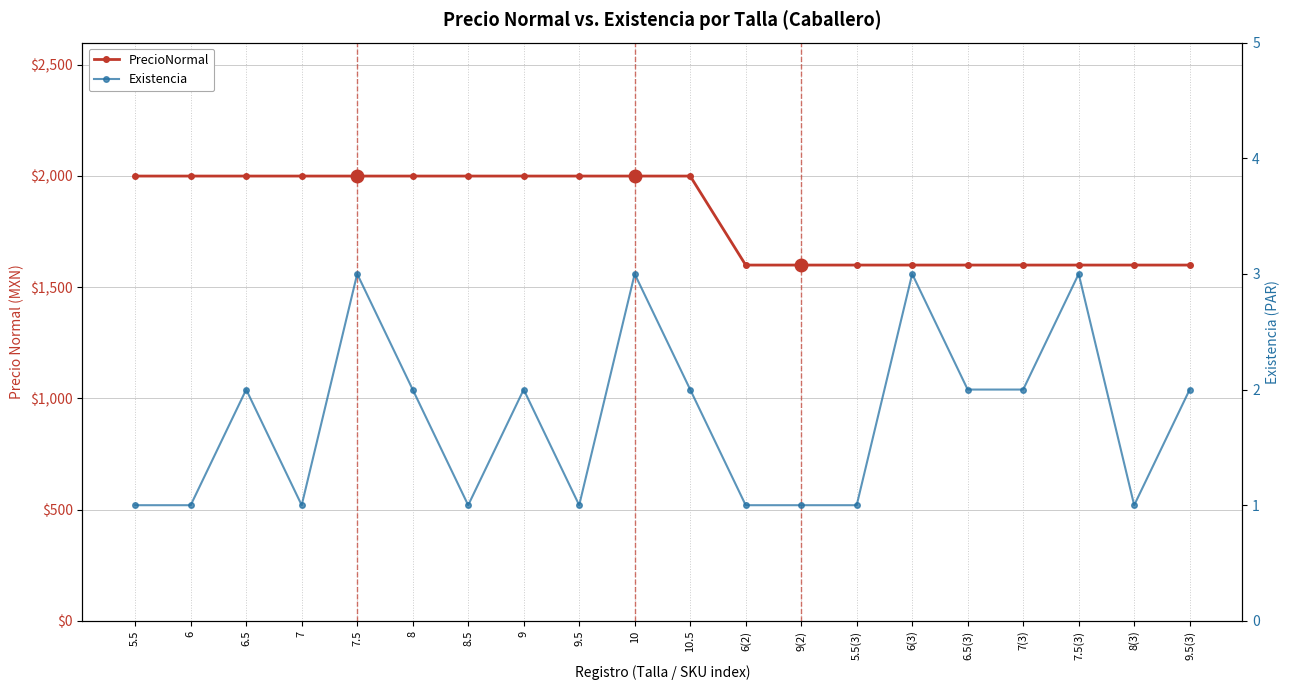

How many lines are shown in the chart?

2